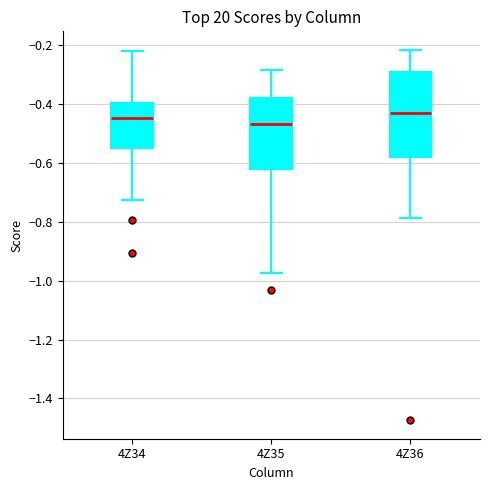

Comparing the boxes themselves (not the whiskers), which one is the tallest?

4Z36